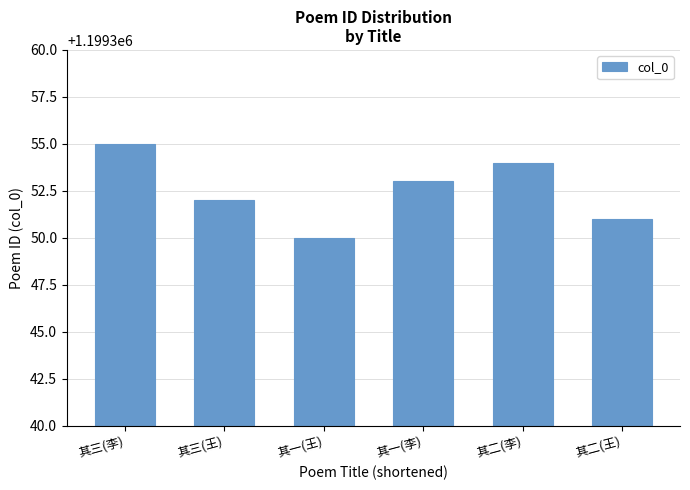

What is the smallest value displayed?

1199350